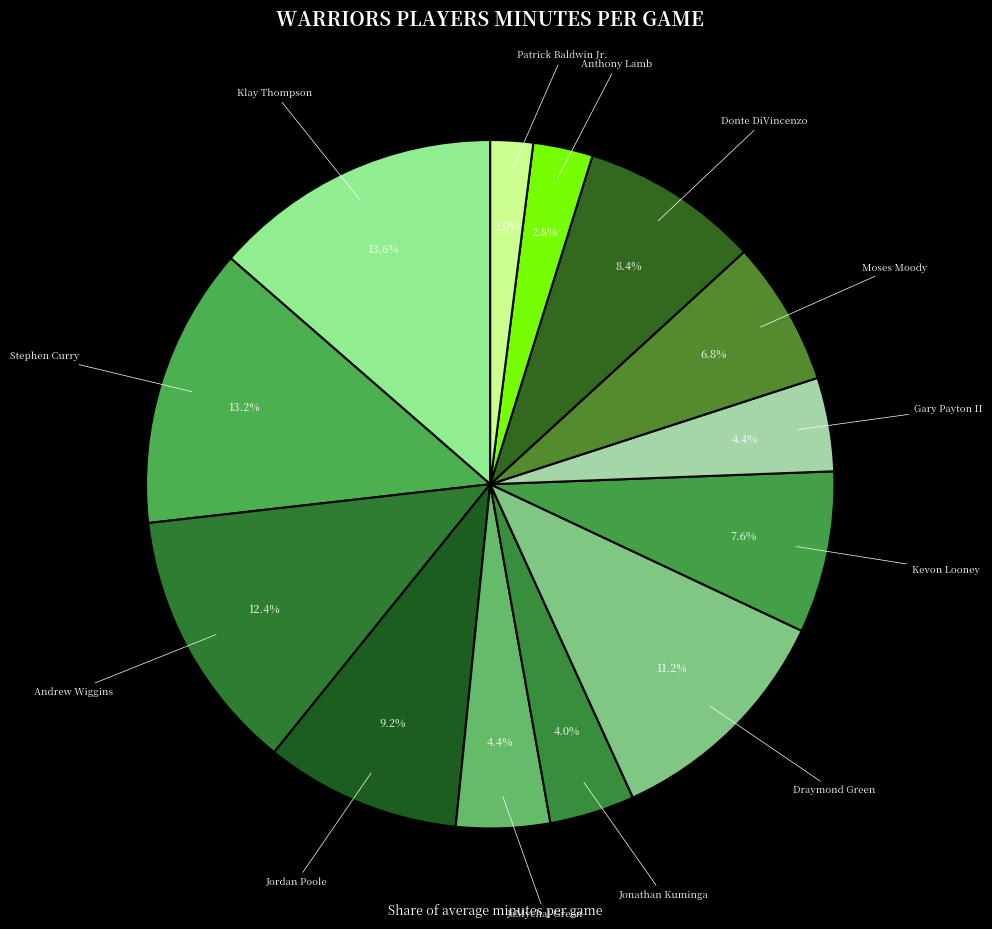

What percentage is the Andrew Wiggins slice, to the nearest percent?

12%